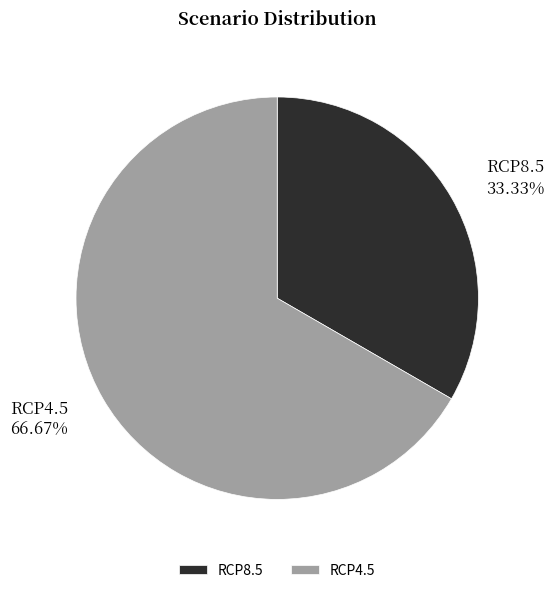

What percentage do RCP4.5 and RCP8.5 together represent?

100.0%